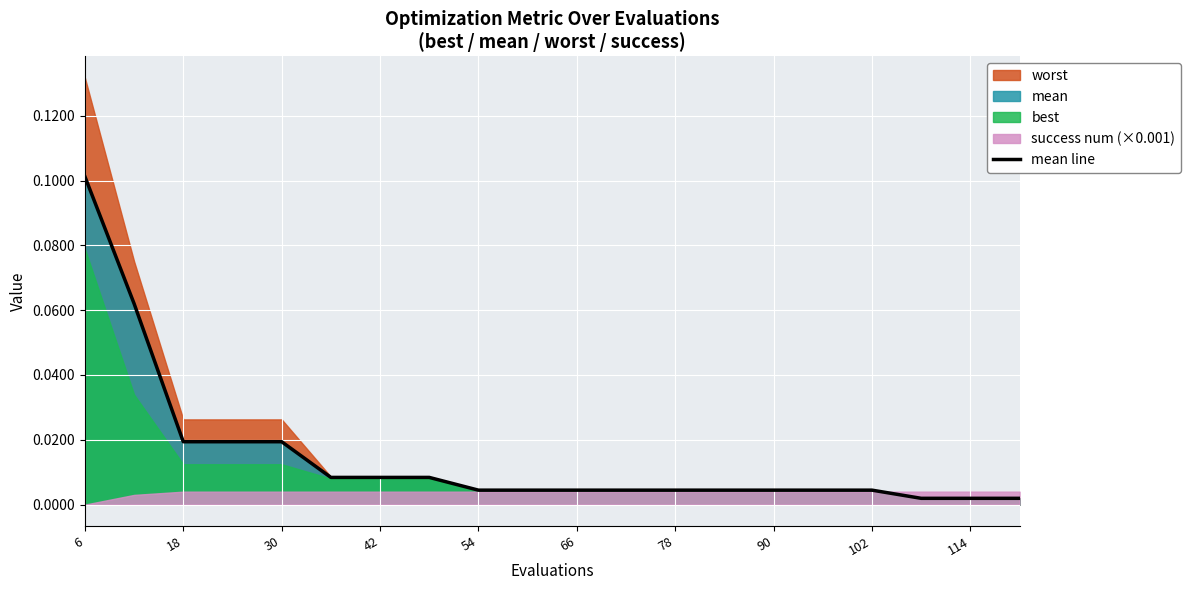

At which category does the chart reach its peak across all series?

6